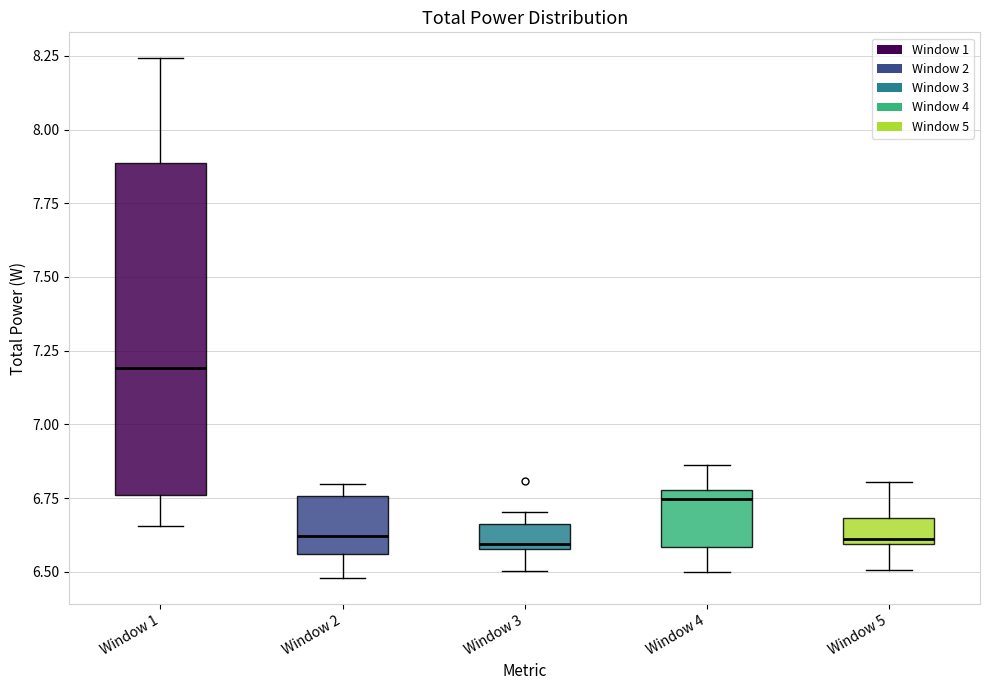

Comparing the boxes themselves (not the whiskers), which one is the tallest?

Window 1